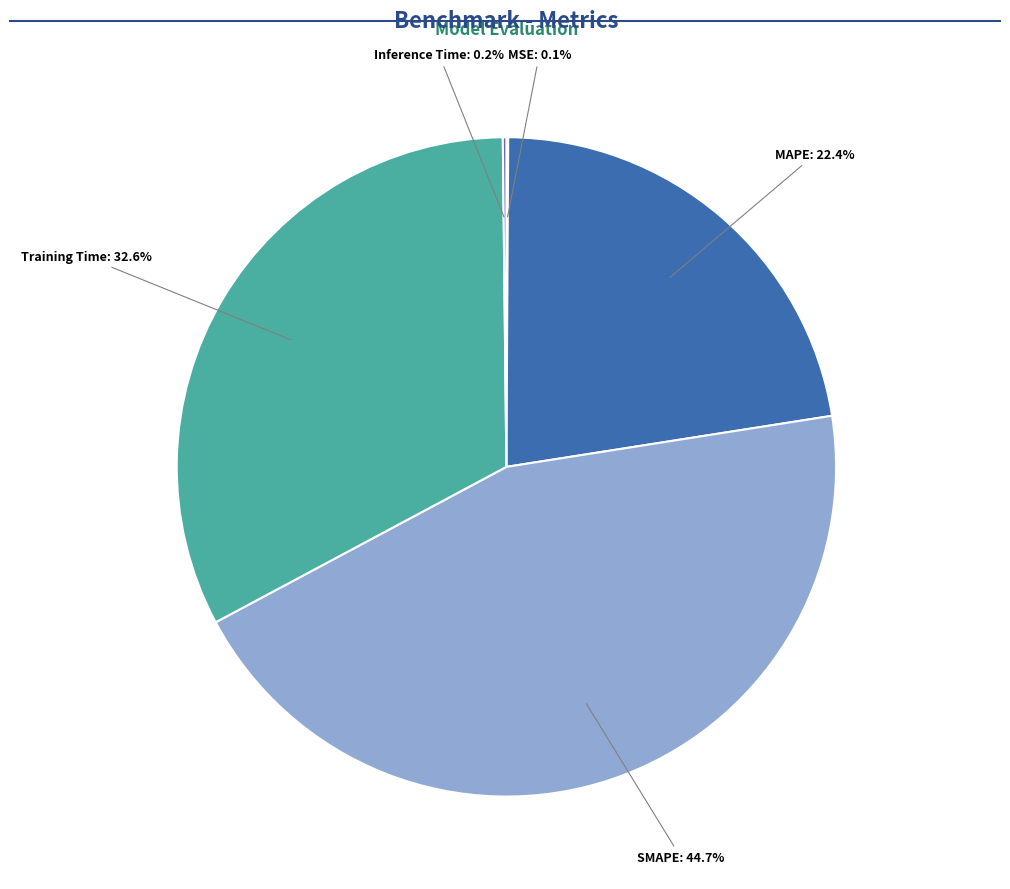

Is there a majority slice in this chart?

No